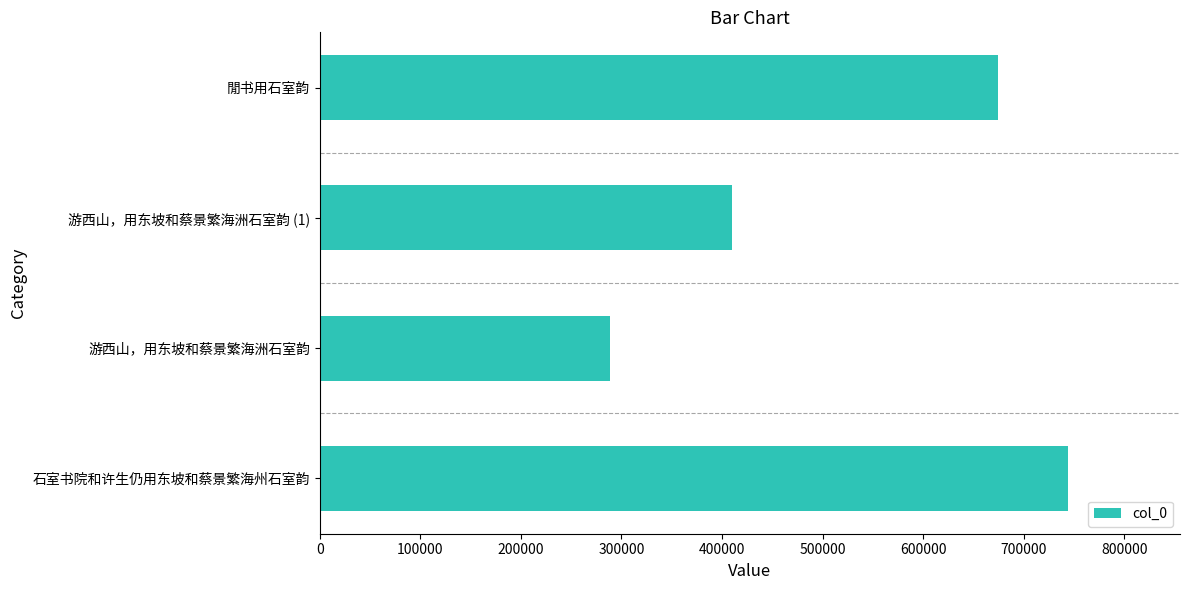

Does the chart contain any negative values?

No